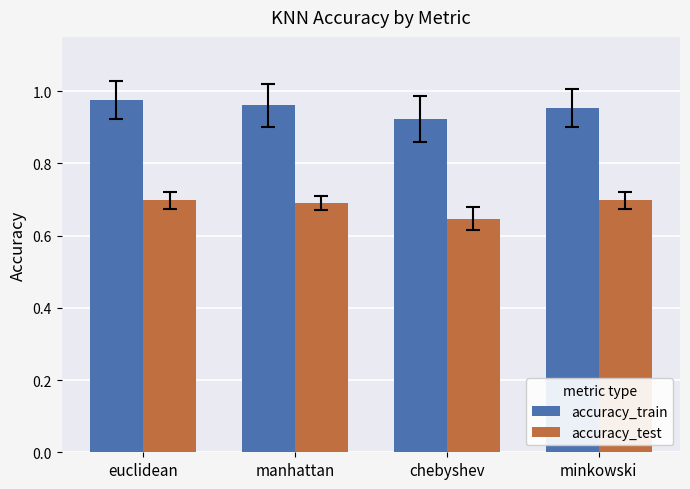

What position from the right is chebyshev?

2